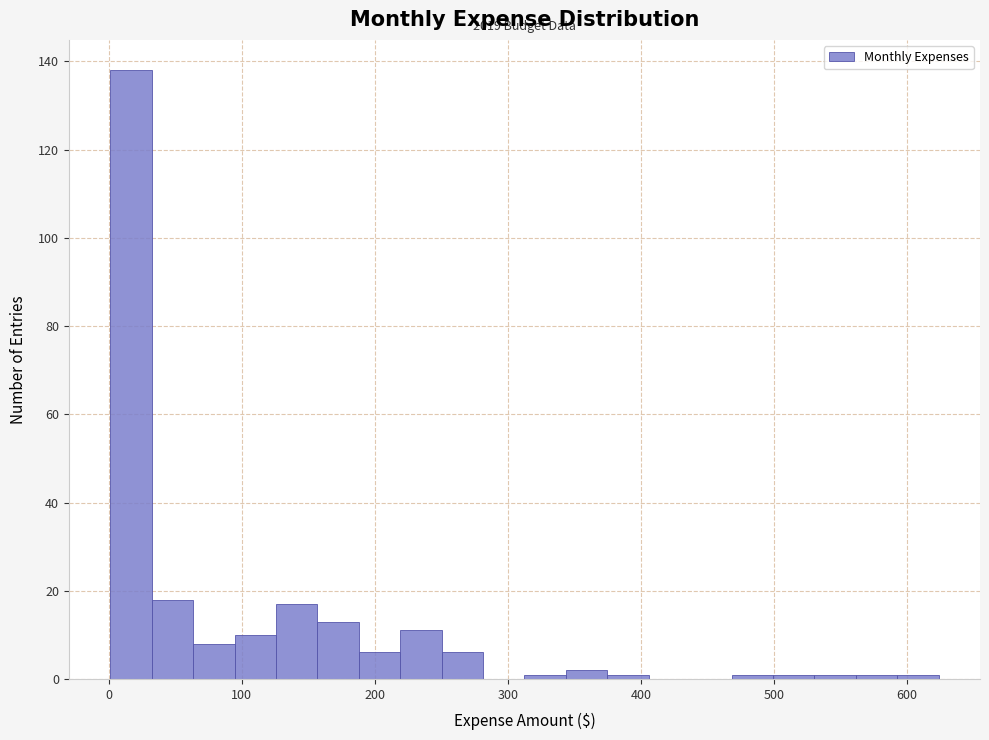

Read against the x-axis, roughly where is the centre of the tallest bar?

20